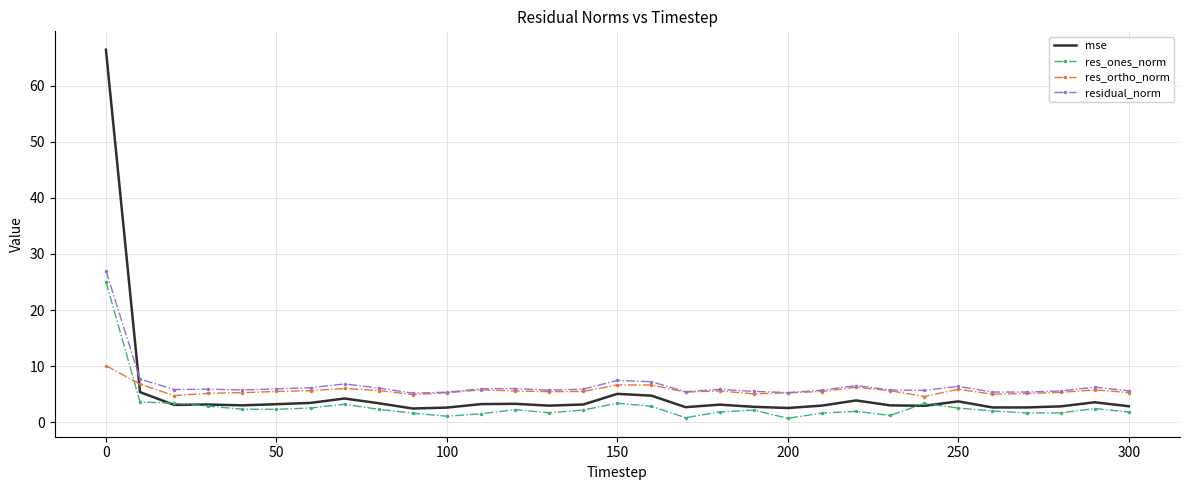

List the series in order of their peak value, highest first.

mse, residual_norm, res_ones_norm, res_ortho_norm